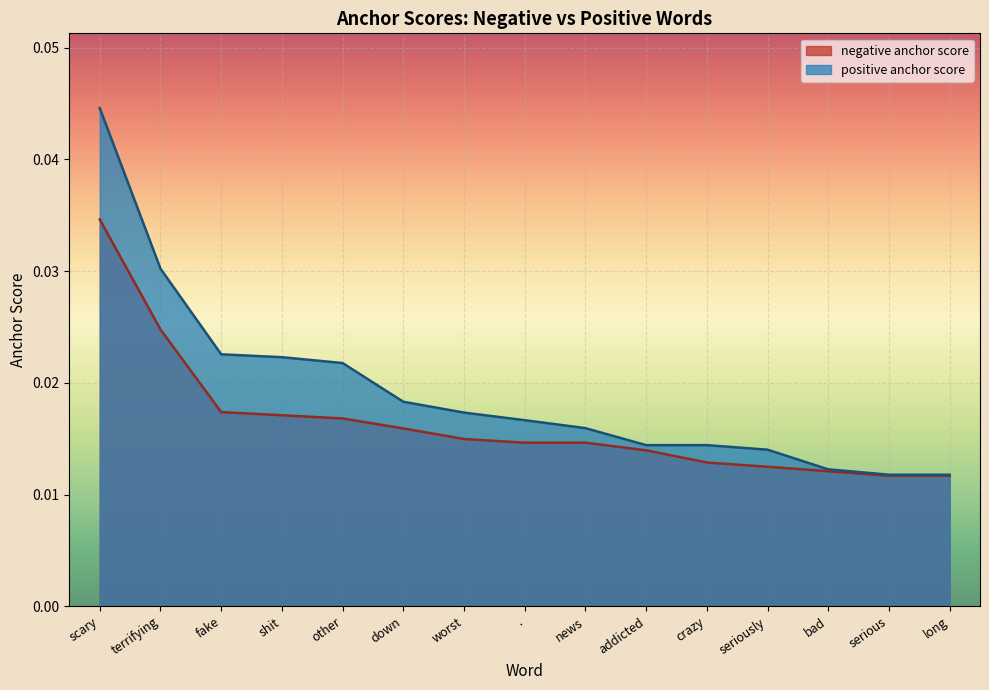

Rank the categories by negative anchor score value from highest to lowest.

scary, terrifying, fake, shit, other, down, worst, ., news, addicted, crazy, seriously, bad, serious, long